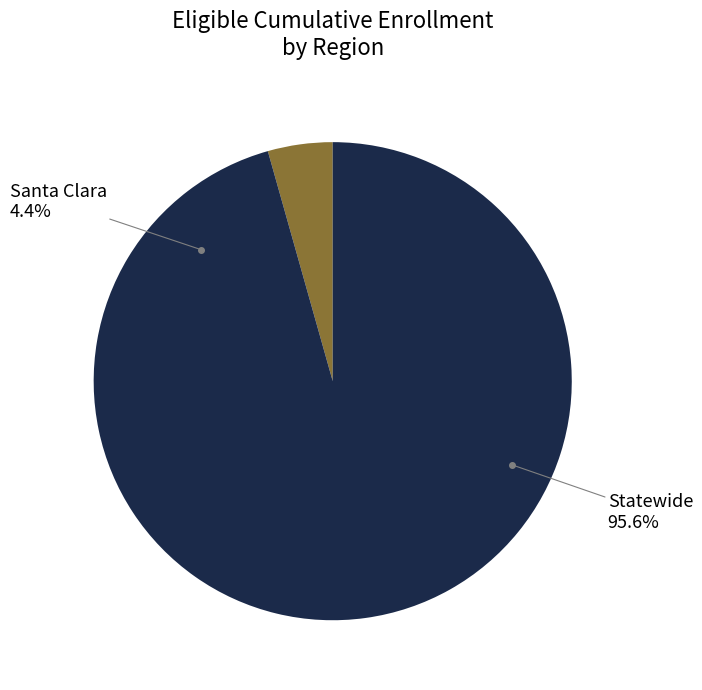

True or false: Statewide accounts for 99% of the total.

False